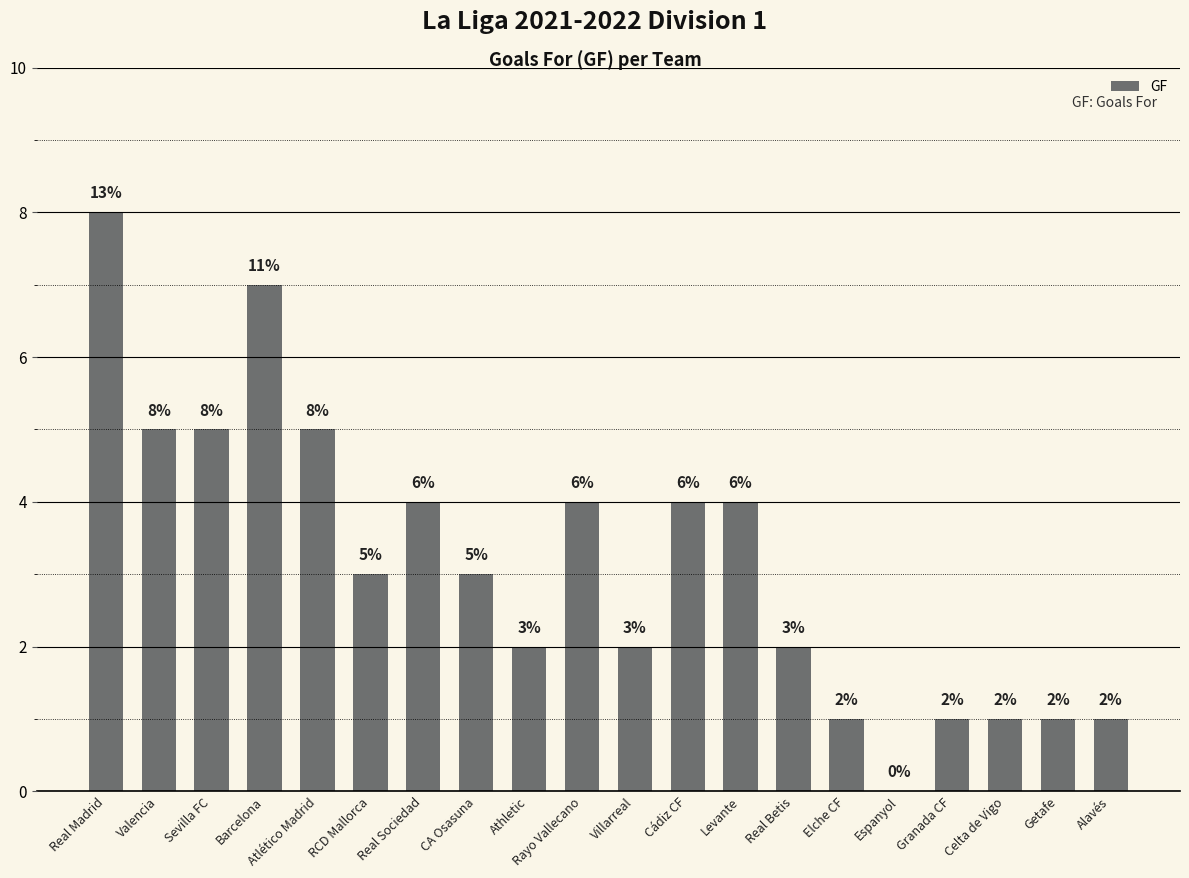

What is the difference between the values at CA Osasuna and Getafe?

2